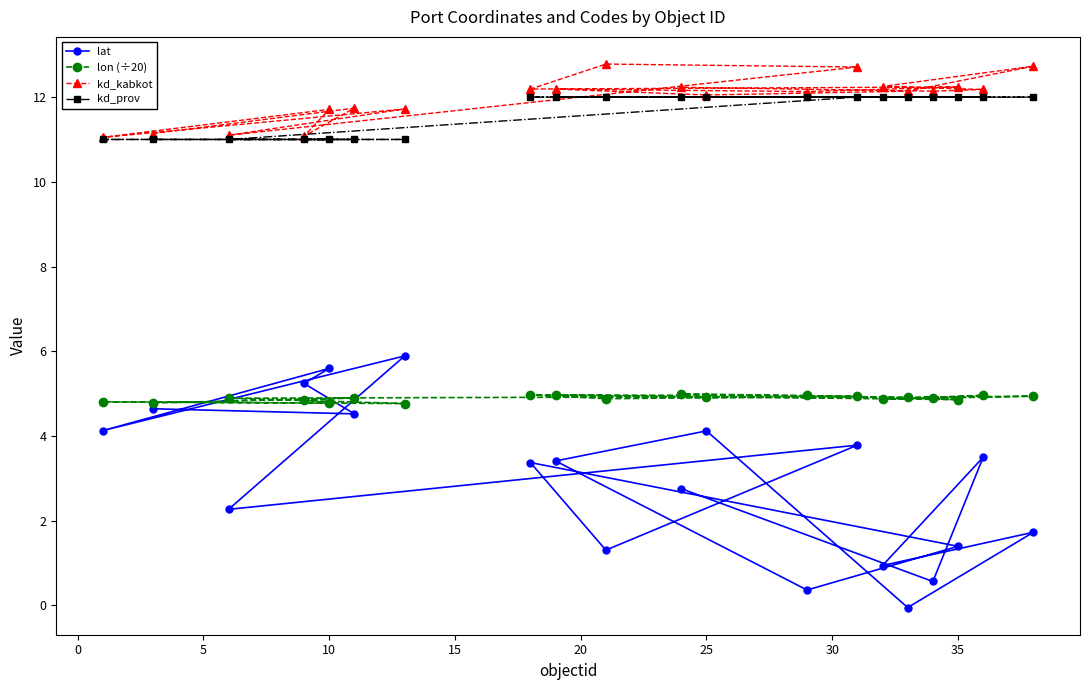

At how many categories does at least one series exceed 3?

20